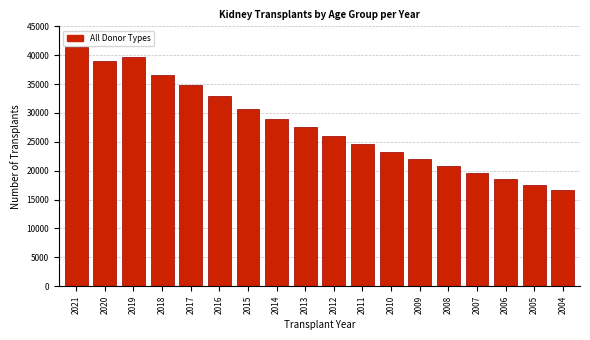

Reading right to left, list all the values displayed in this chart.

16620	17563	18566	19631	20763	21970	23255	24621	26053	27620	29001	30720	32928	34770	36530	39719	39036	41356